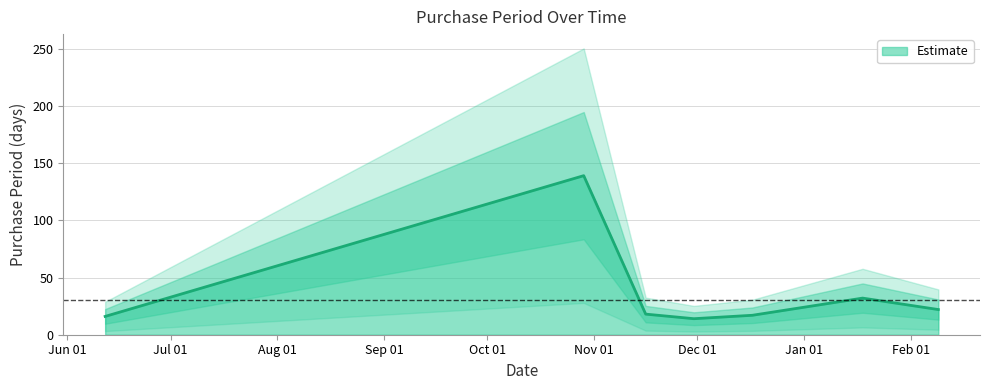

What is the label of the 5th point from the left?

2015-12-17